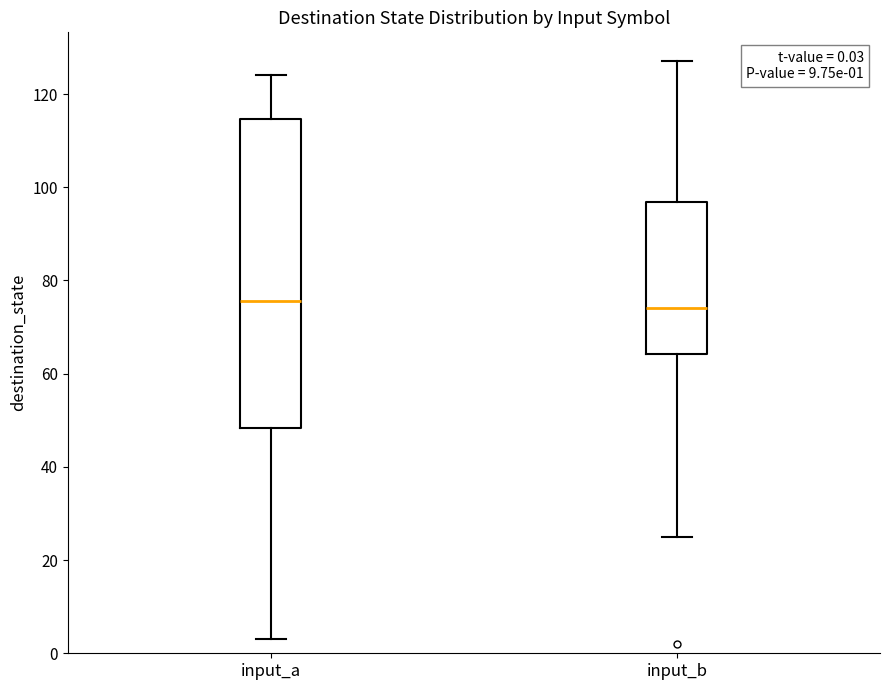

Which box is the tallest, from its lower edge to its upper edge?

input_a